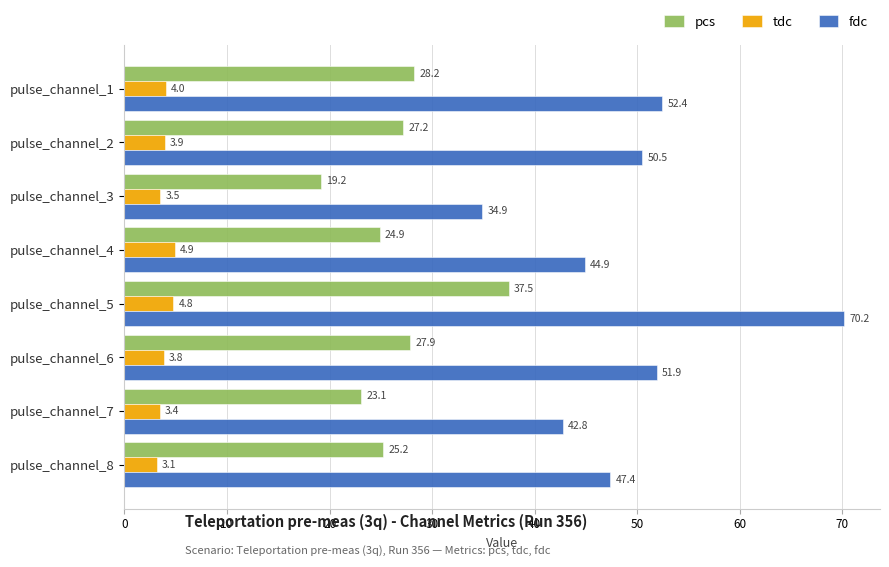

What is the average value of the tdc series?

3.9